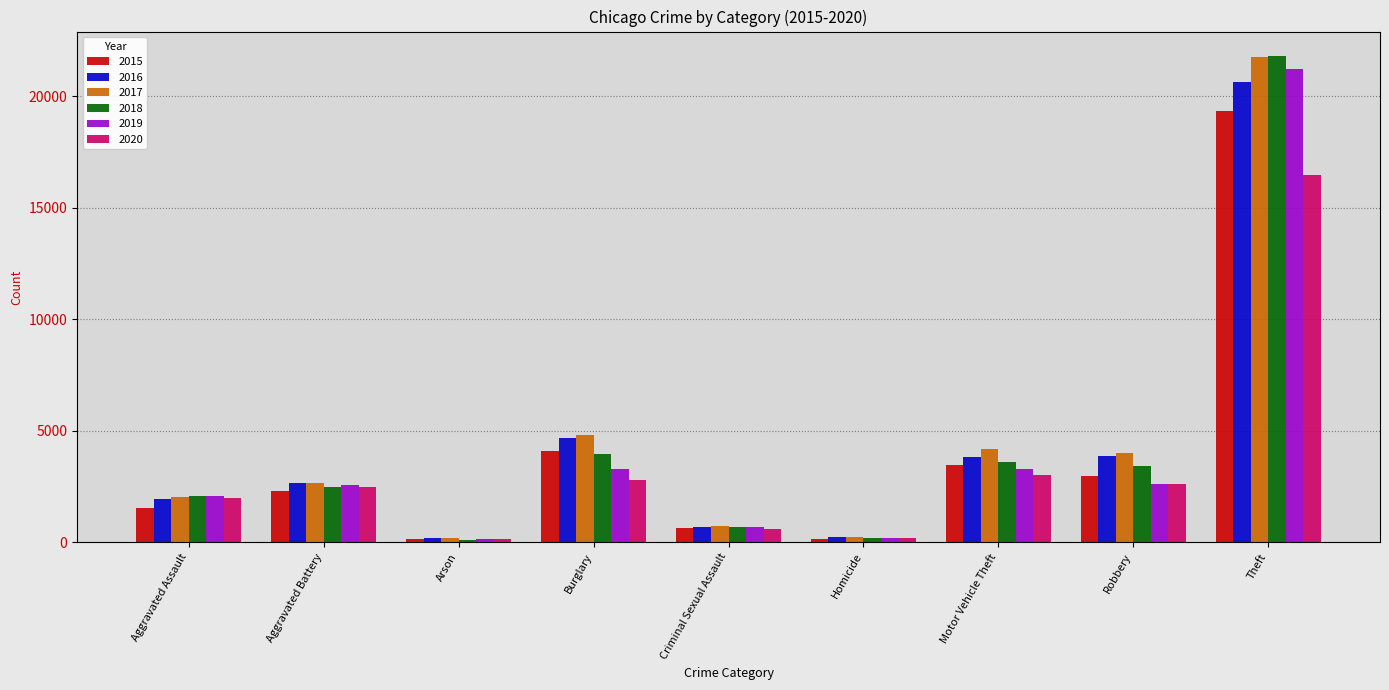

Which series has the widest spread of values?

2018